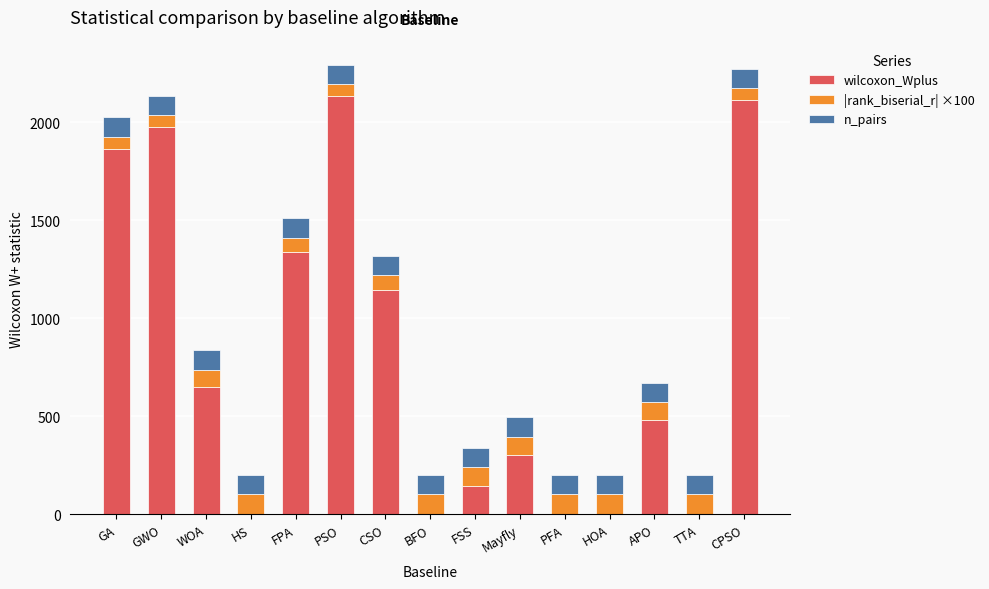

What is the total value across all series at WOA?

836.1